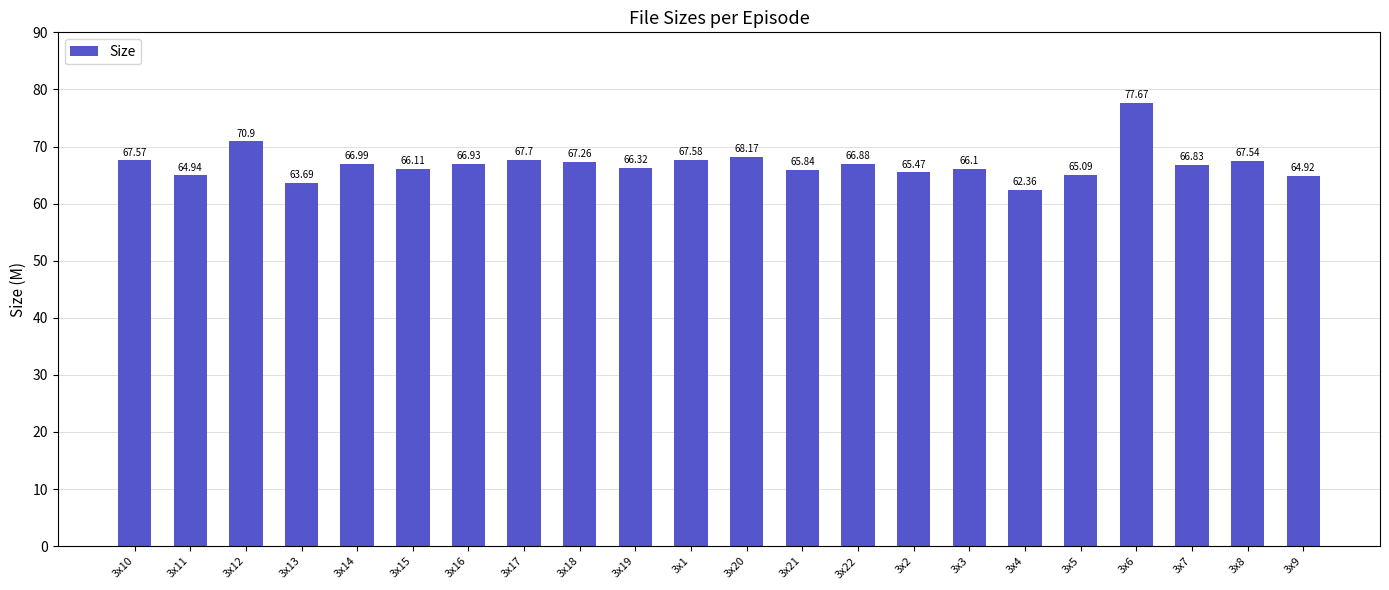

Read the value at 3x13.

63.7